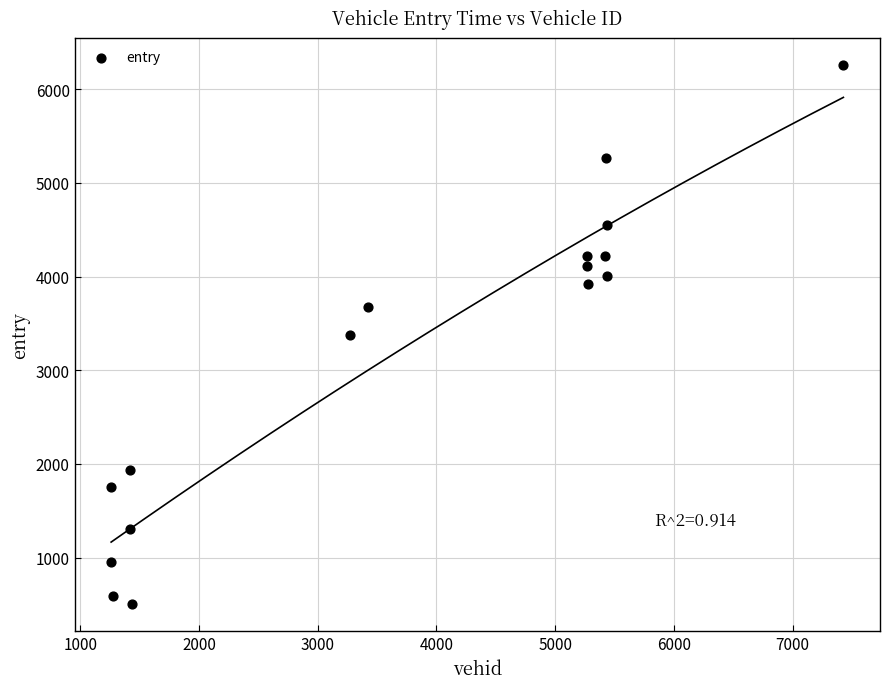

What is the range of X values (max minus min)?

6167.0